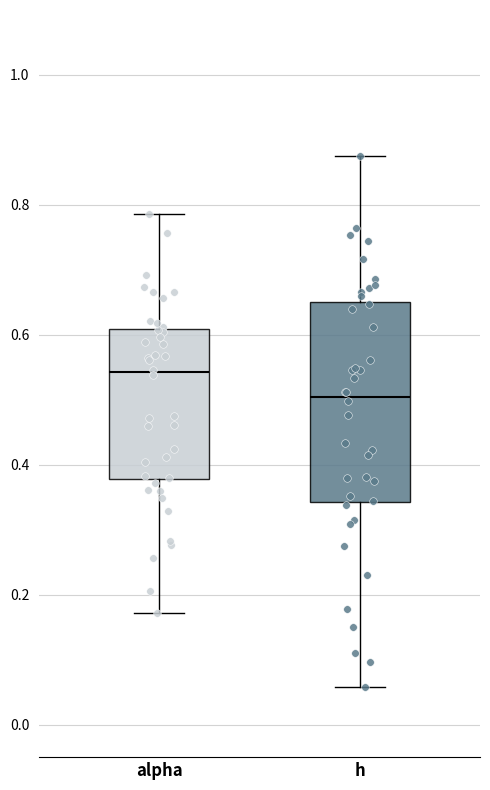

Reading left to right, read every box against the y-axis: the position of its median line, the range the box covers, and the ends of its whiskers. The values are not printed on the chart, so give them approximately, as read against the axis.

alpha: median 0.54, box 0.38 to 0.60, whiskers 0.18 to 0.78
h: median 0.50, box 0.34 to 0.66, whiskers 0.06 to 0.88